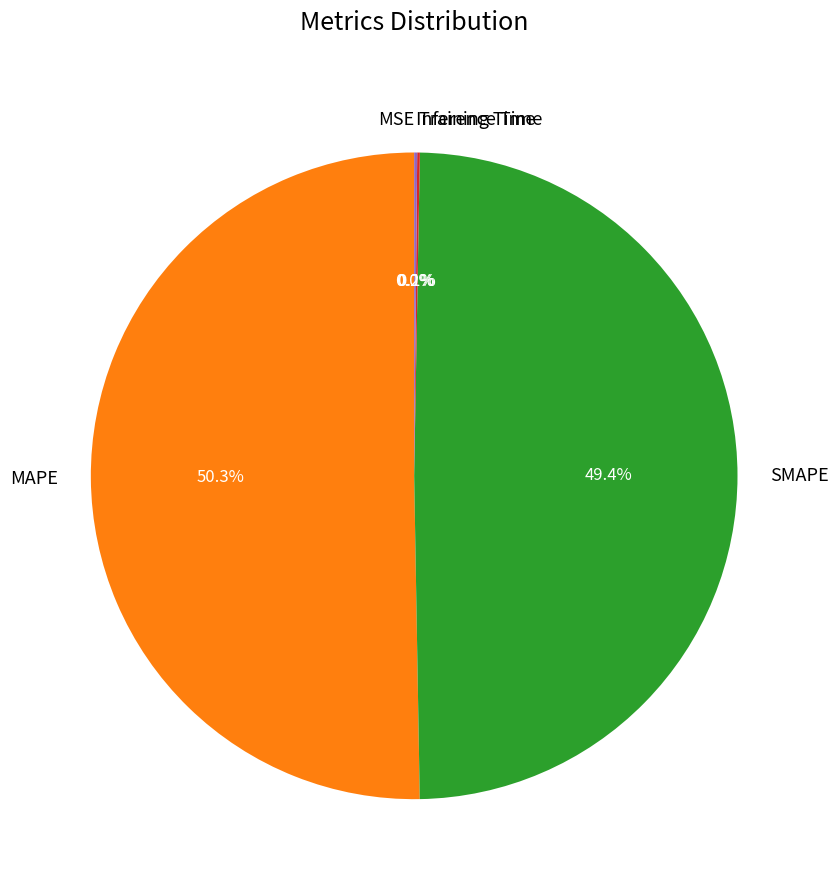

True or false: SMAPE accounts for 57% of the total.

False